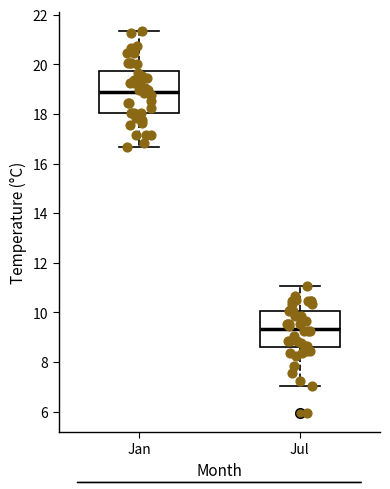

Reading left to right, read every box against the y-axis: the position of its median line, the range the box covers, and the ends of its whiskers. The values are not printed on the chart, so give them approximately, as read against the axis.

Jan: median 19.0, box 18.0 to 19.8, whiskers 16.6 to 21.4
Jul: median 9.4, box 8.6 to 10.0, whiskers 7.0 to 11.0